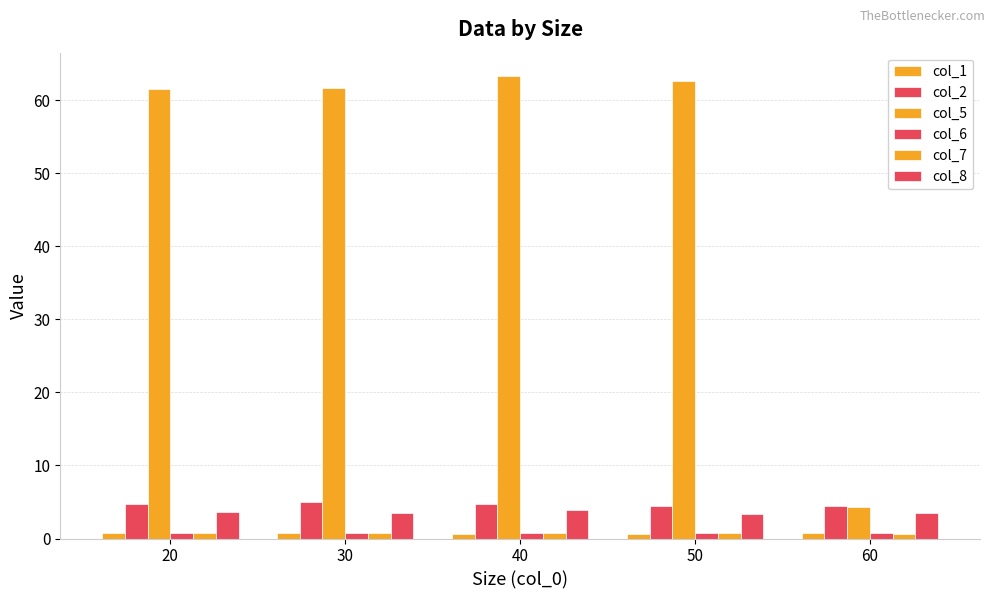

What is the difference between the col_2 values at 40 and 60?

0.4